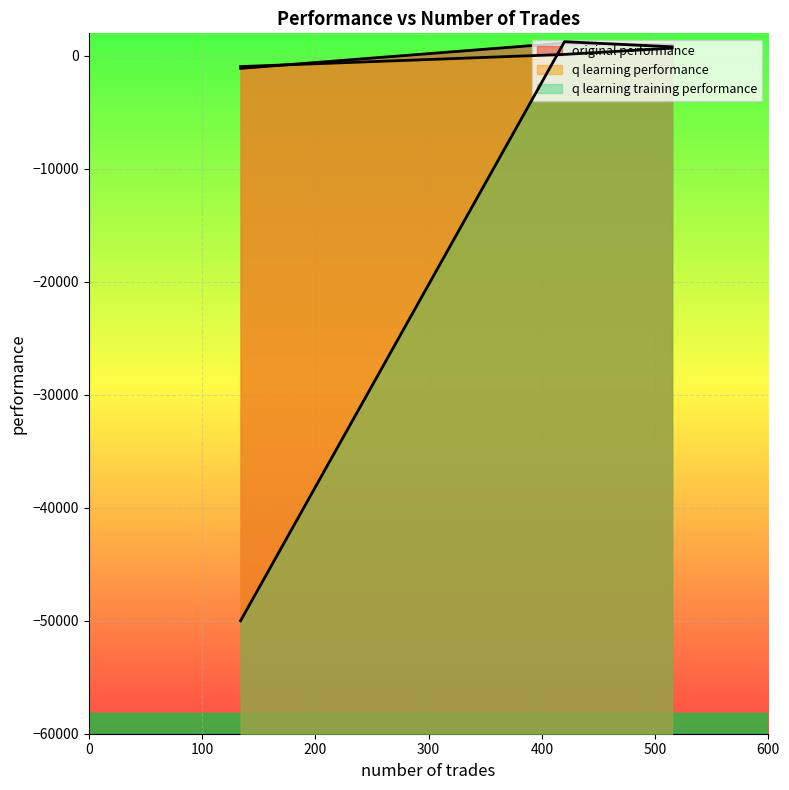

At how many categories does at least one series exceed -32763?

3